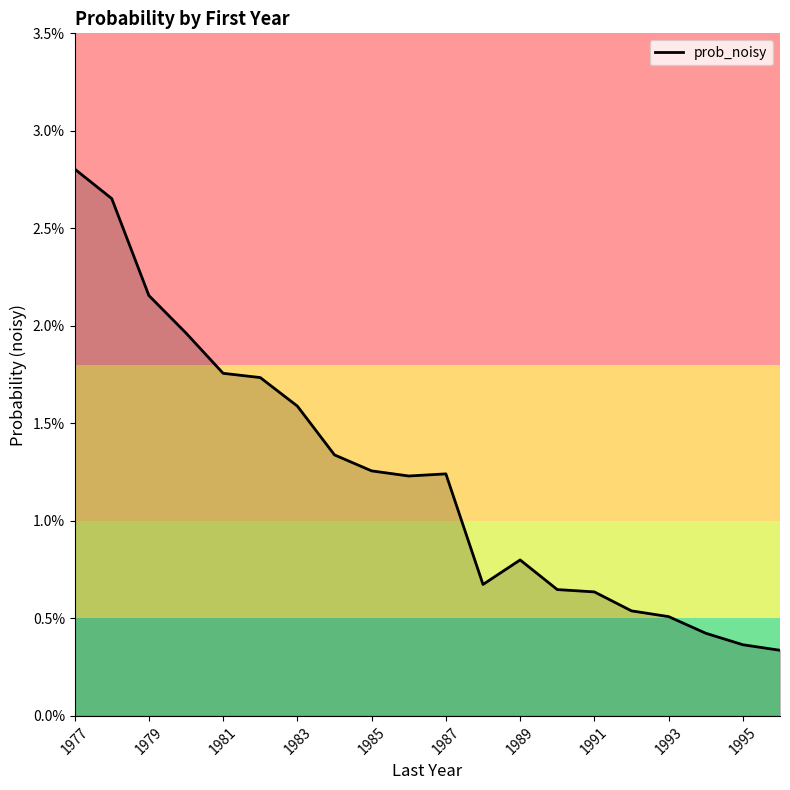

Does the chart have visible grid lines?

No